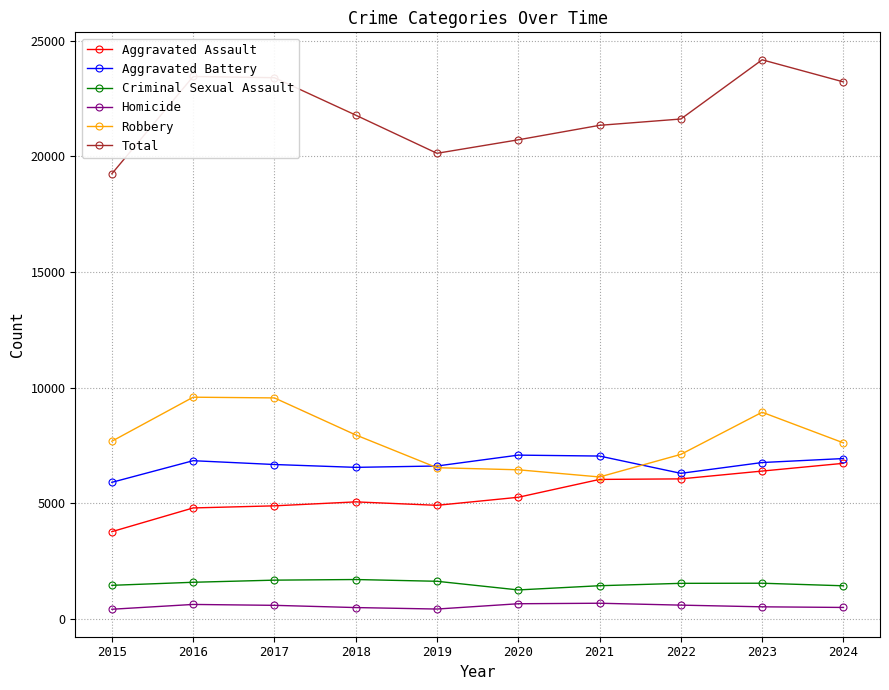

What is the value of the Aggravated Assault point at the 3rd from the left?

4892